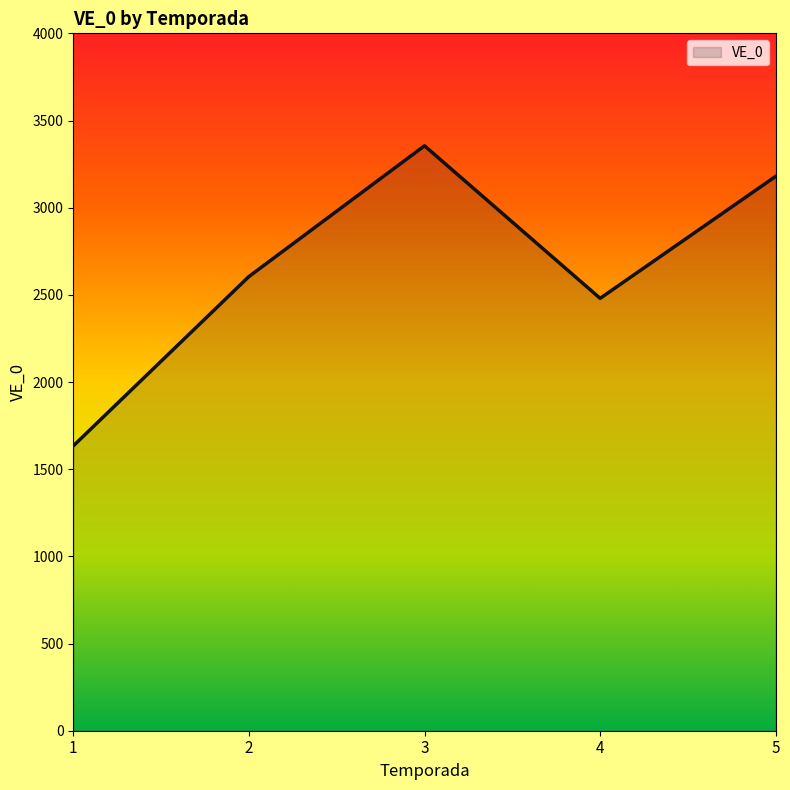

How many interior local peaks (higher than both neighbors) does the data have?

1